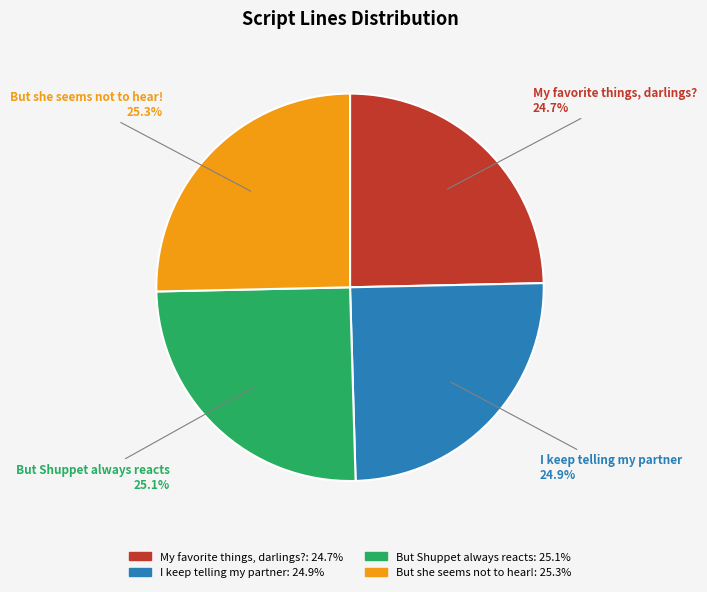

How many slices are in this pie chart?

4